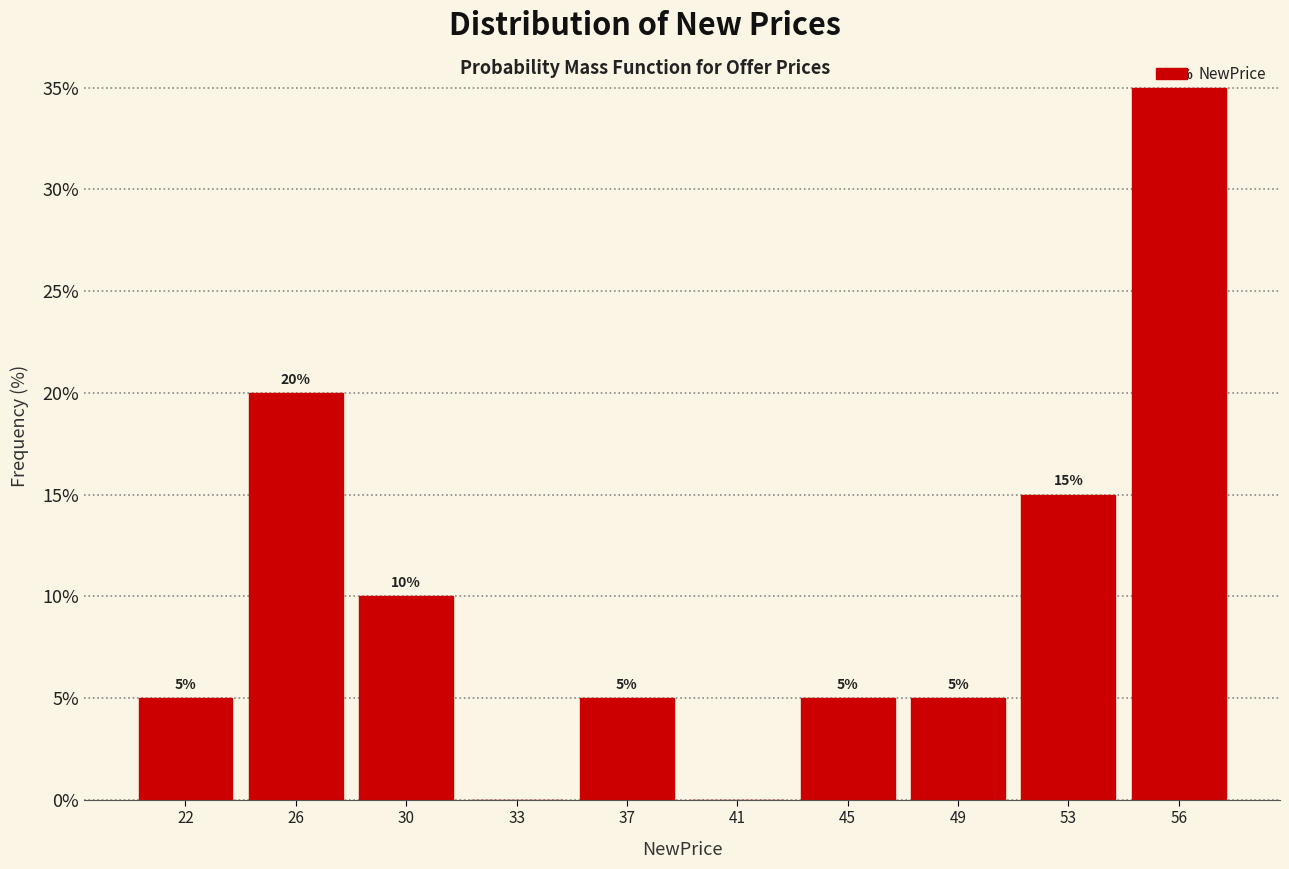

The value at 45 is 5. True or false?

True